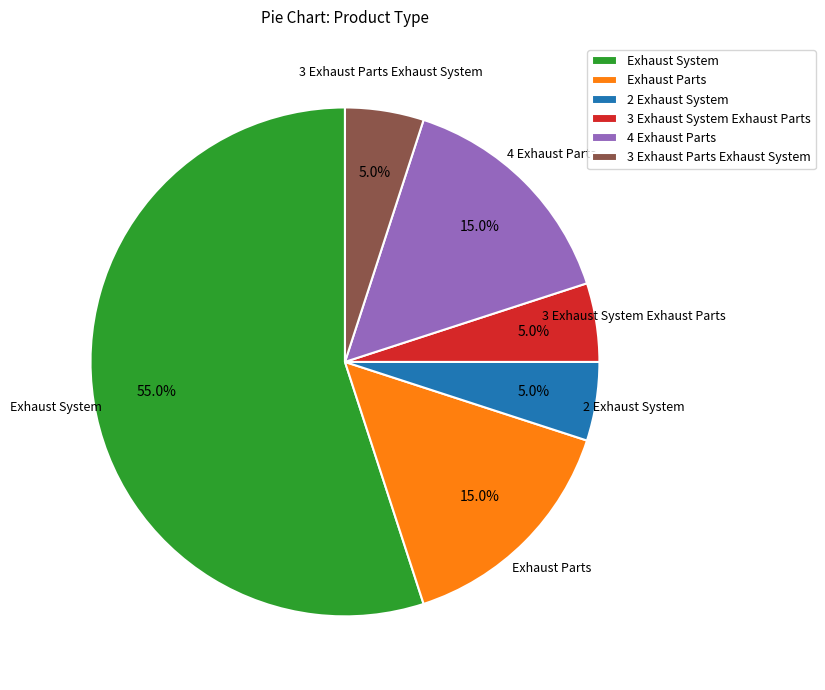

To the nearest percent, what is the average slice percentage?

17%